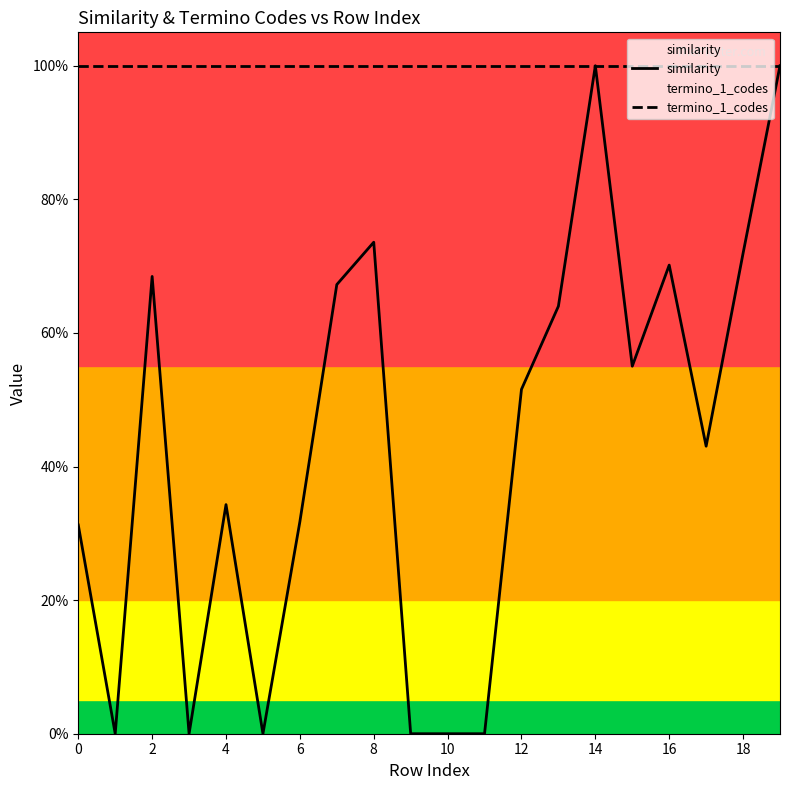

At how many categories does at least one series exceed 0?

20